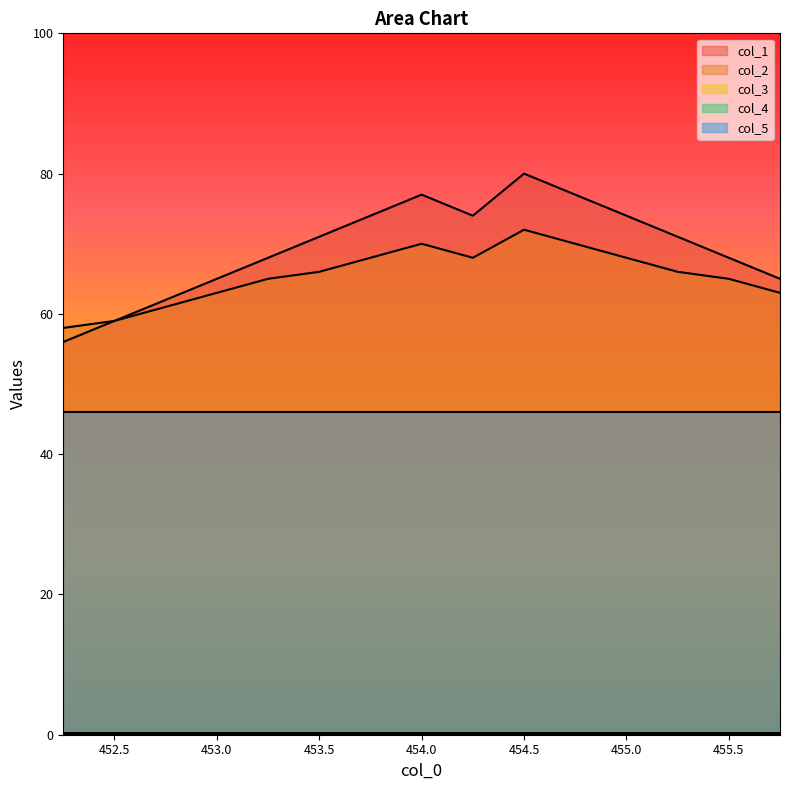

What is the maximum value shown in the chart?

80.0